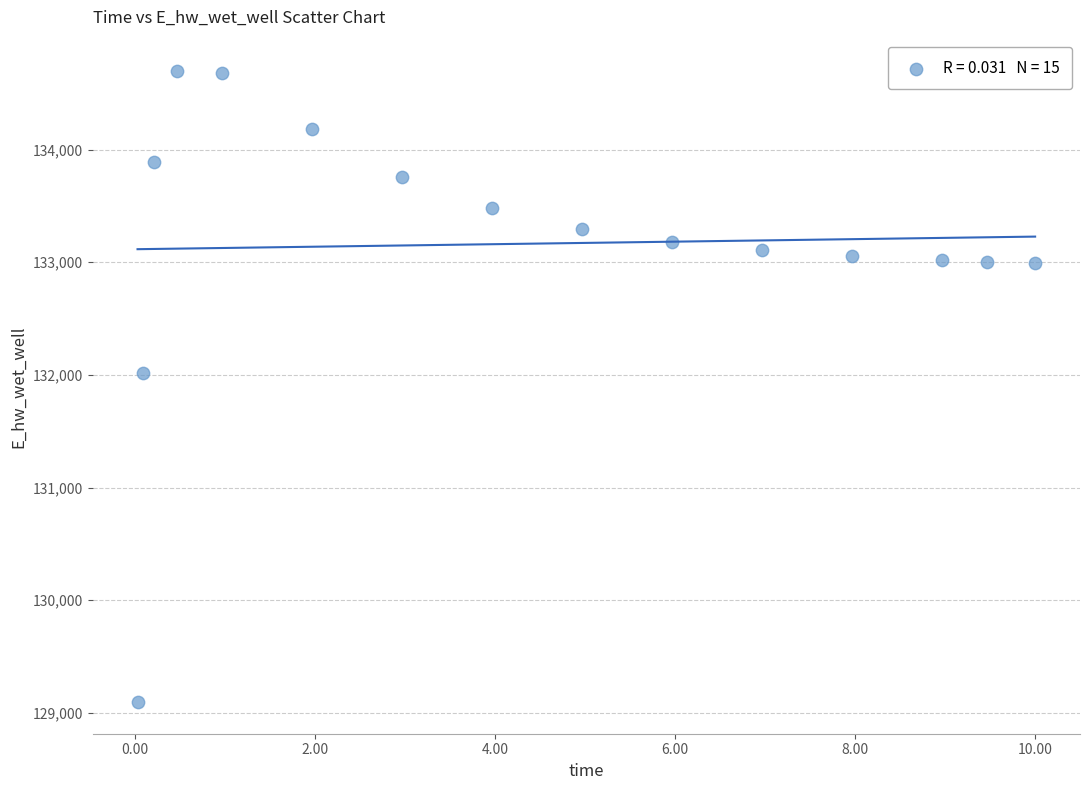

What is the range of X values (max minus min)?

10.0